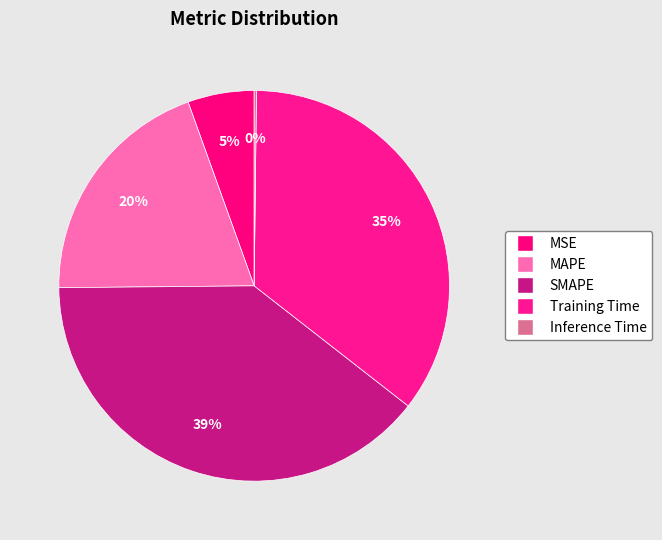

How many segments does this pie chart have?

5